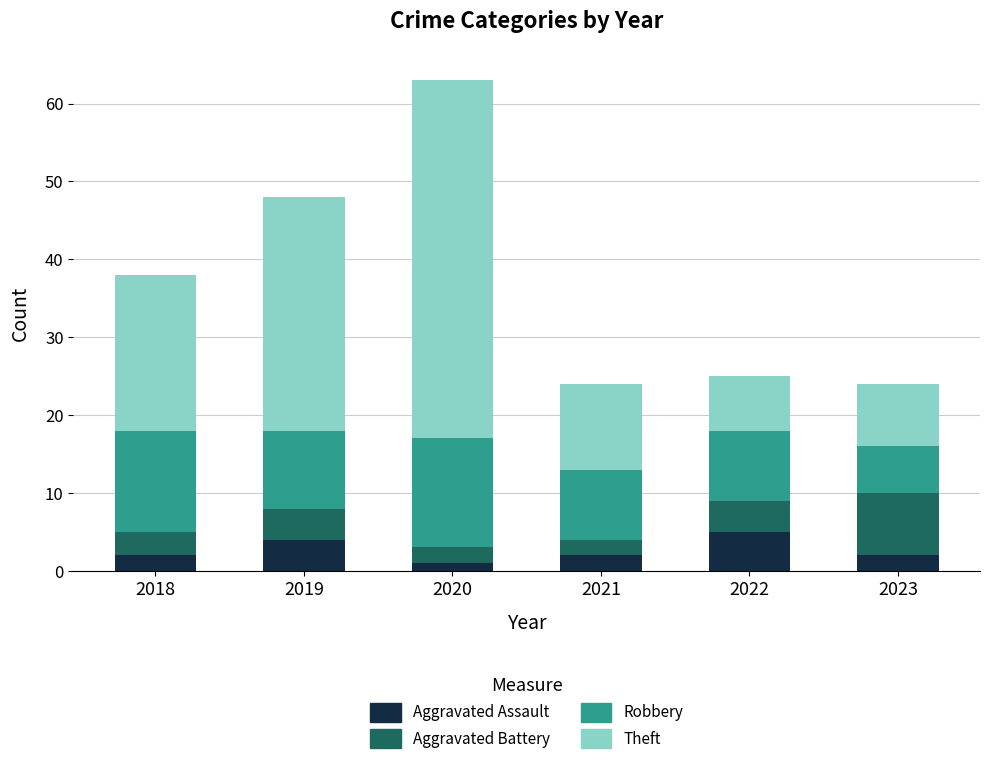

The Aggravated Assault series shows 2 at 2018. True or false?

True